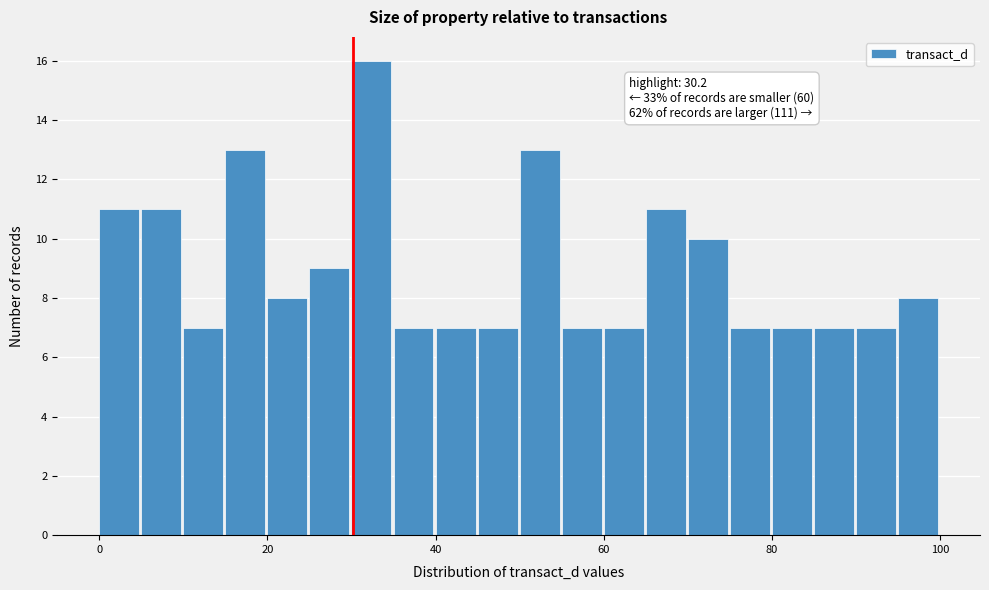

Around what value on the x-axis is the tallest bar? Give the approximate position of its centre, as read against the axis.

32